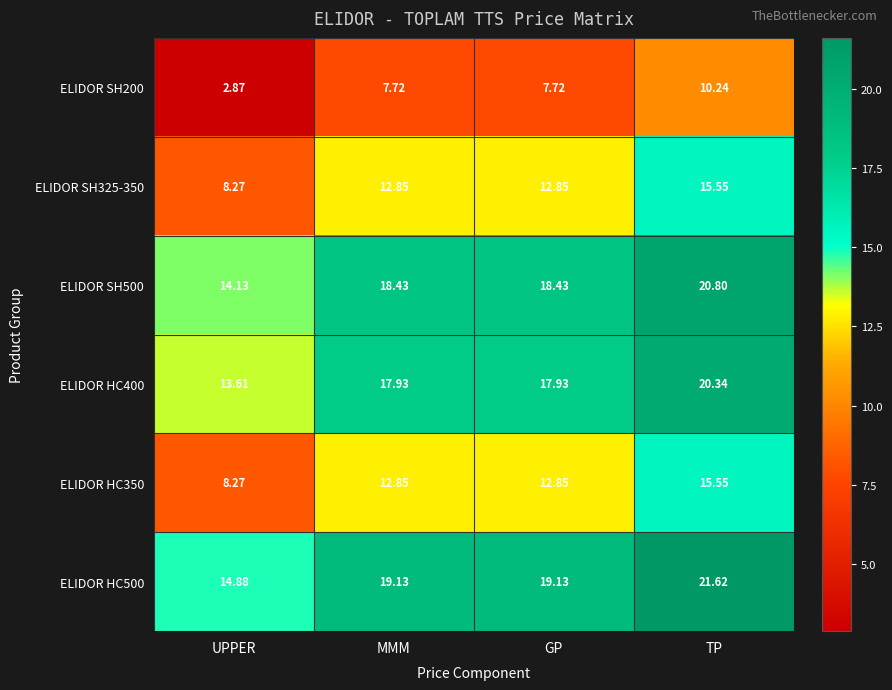

Which series has the largest total across all categories?

ELIDOR HC500